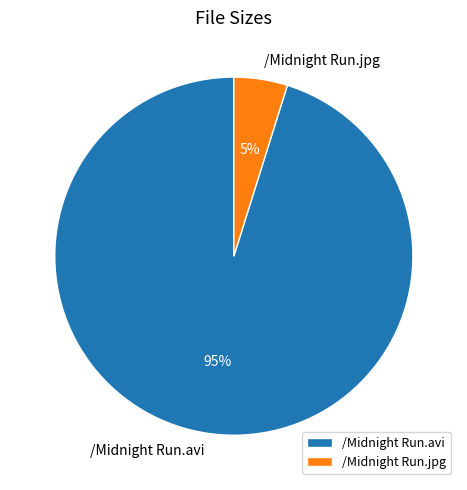

What percentage is the /Midnight Run.avi slice, to the nearest percent?

95%